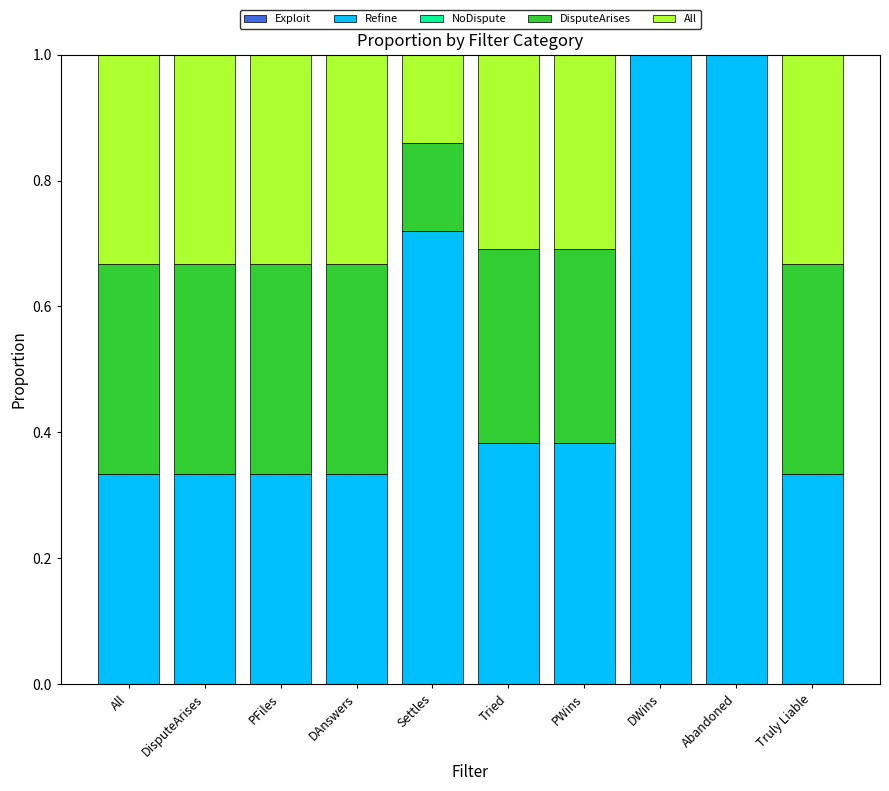

Which has a higher value, Settles or PWins?

Settles